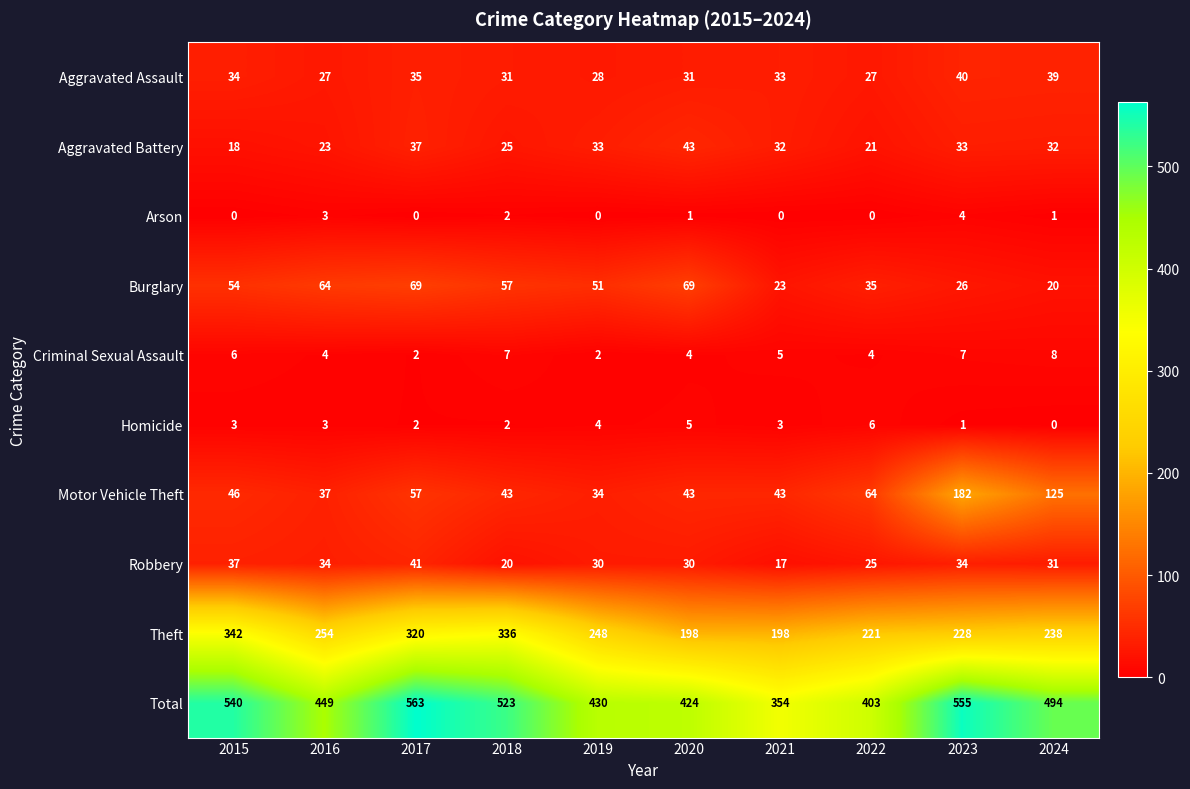

What is the difference between the maximum and minimum values in the Theft series?

144